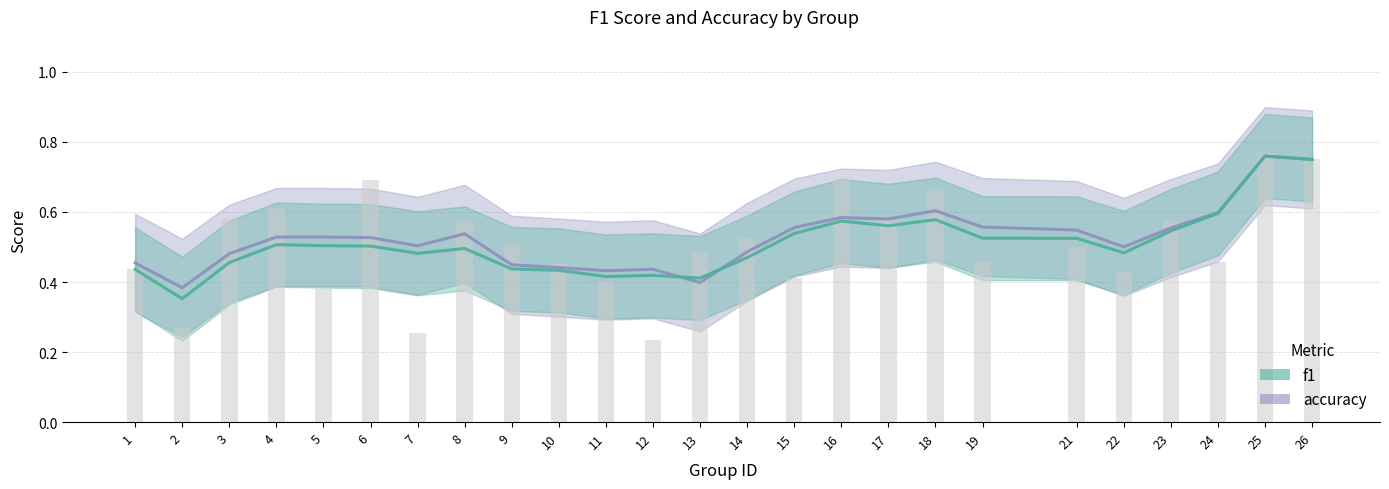

What is the value of the 25th bar from the left?

0.8